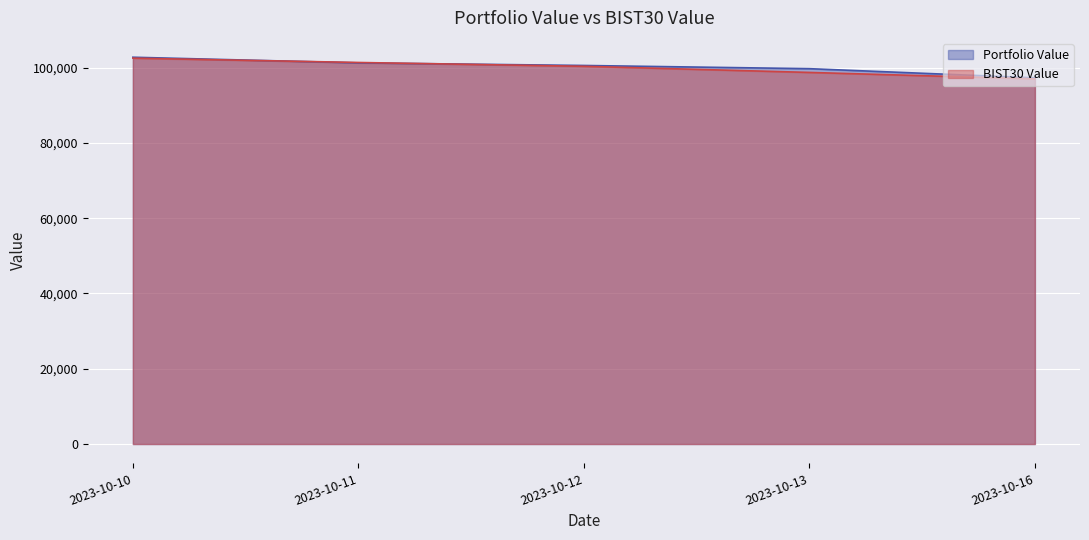

What is the difference between the Portfolio Value values at 2023-10-11 and 2023-10-13?

1538.6